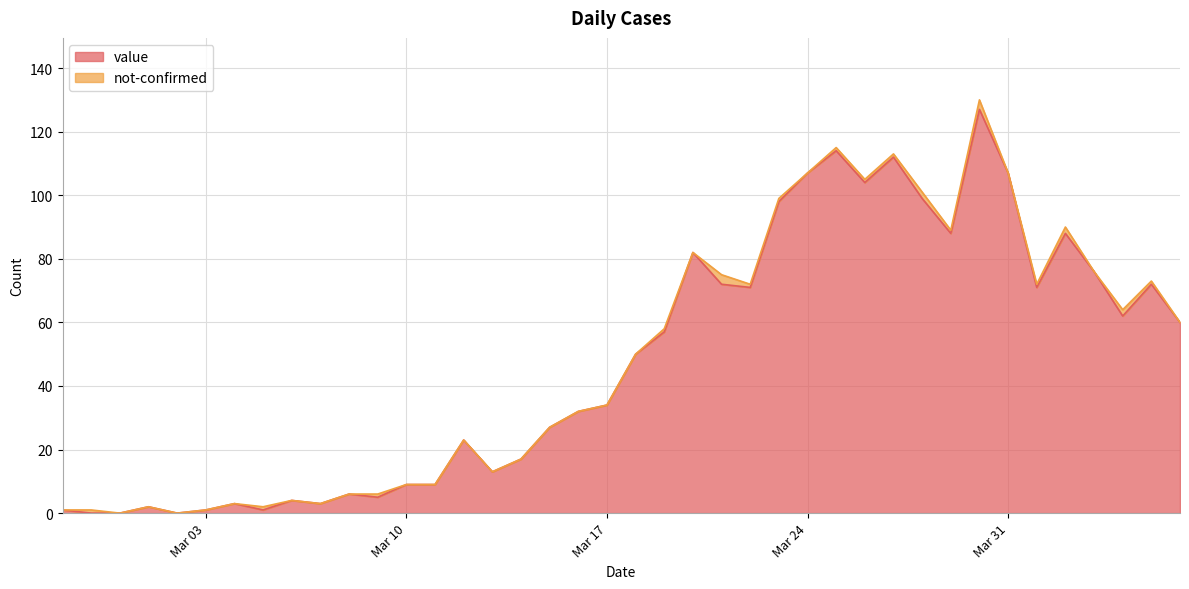

What is the difference between the values at 2020-03-05 and 2020-03-29?

87